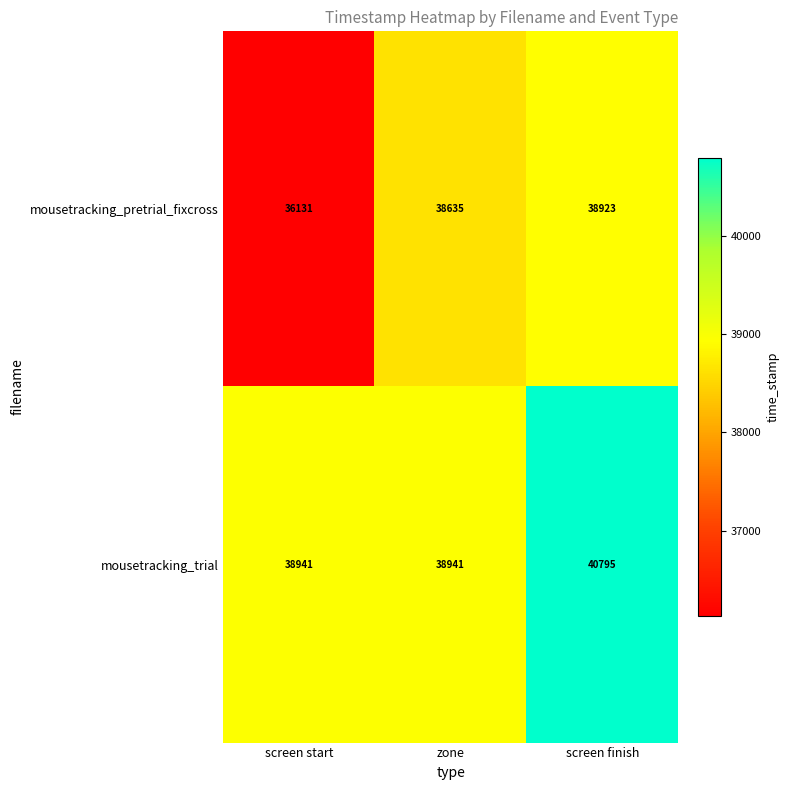

What is the total value across all series at screen finish?

79718